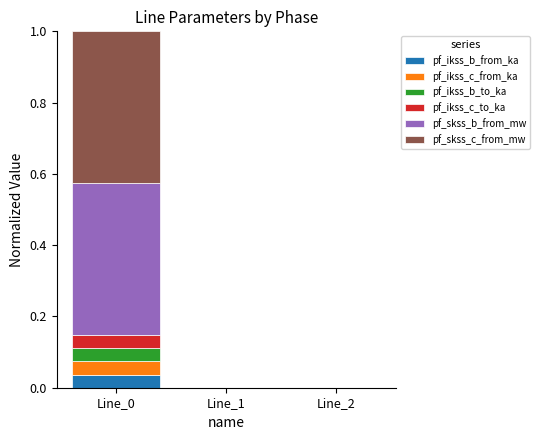

Are the bars grouped side by side (vs. stacked)?

No